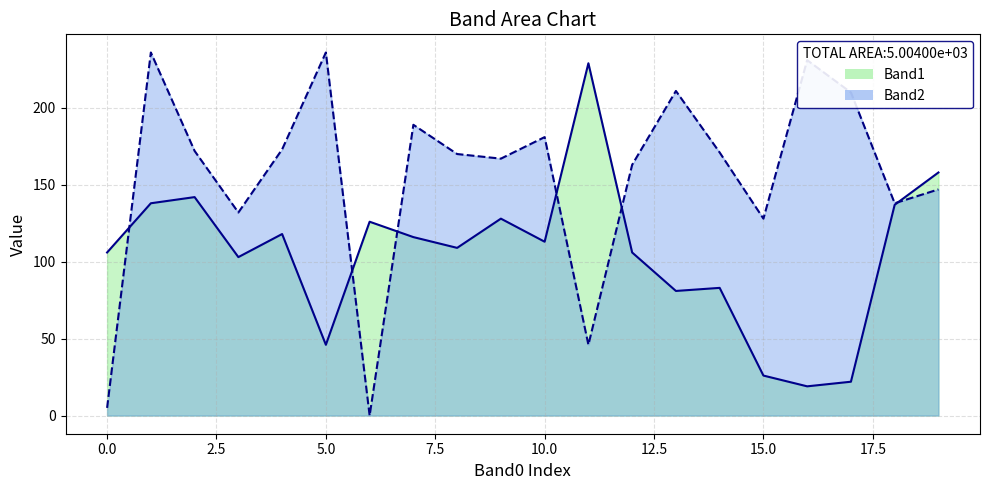

What value does the Band2 series have at 19, to the nearest 5?

145